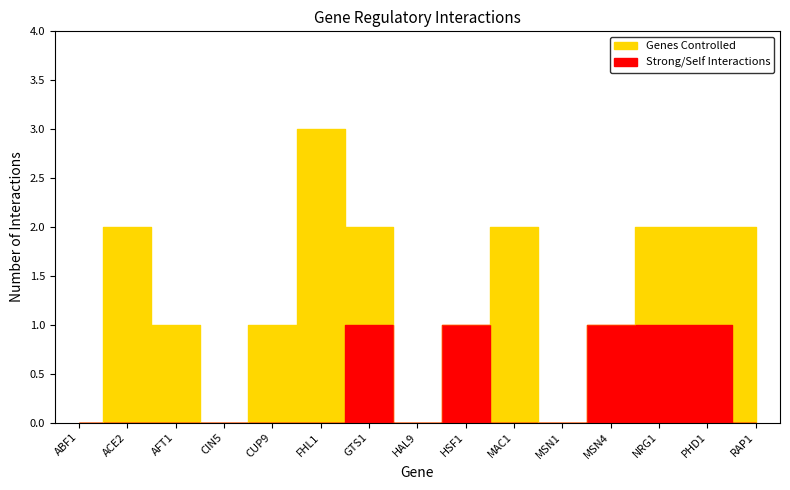

The Genes Affected (self-loop or strong) series shows 0 at MSN4. True or false?

False